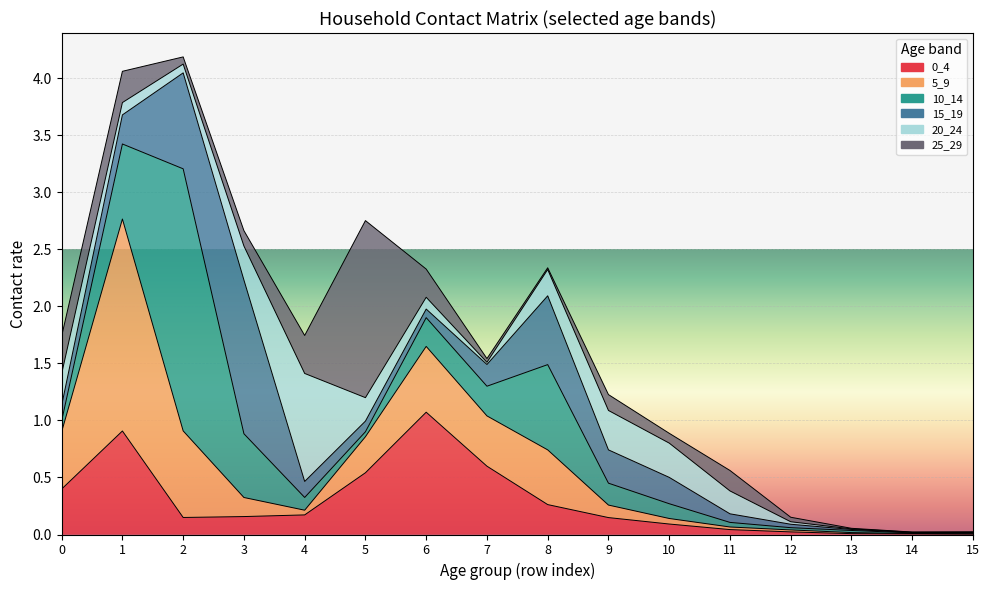

Which series ends up on top after the final intersection of 15_19 and 20_24?

20_24